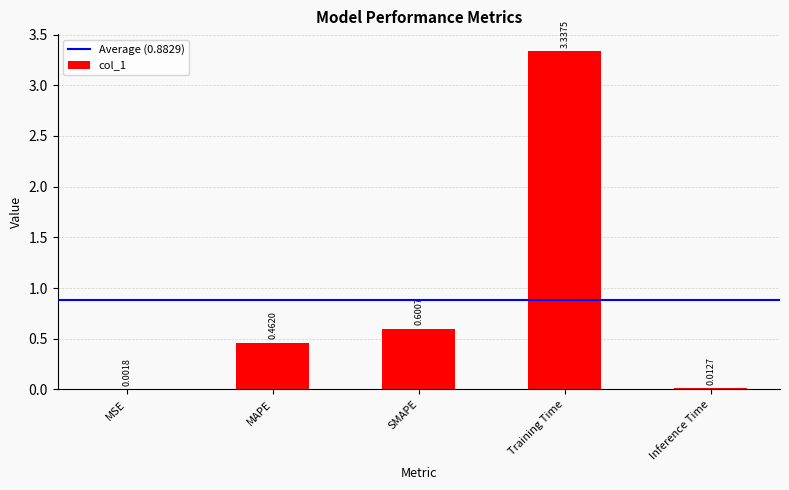

What is the sum of all values?

4.4